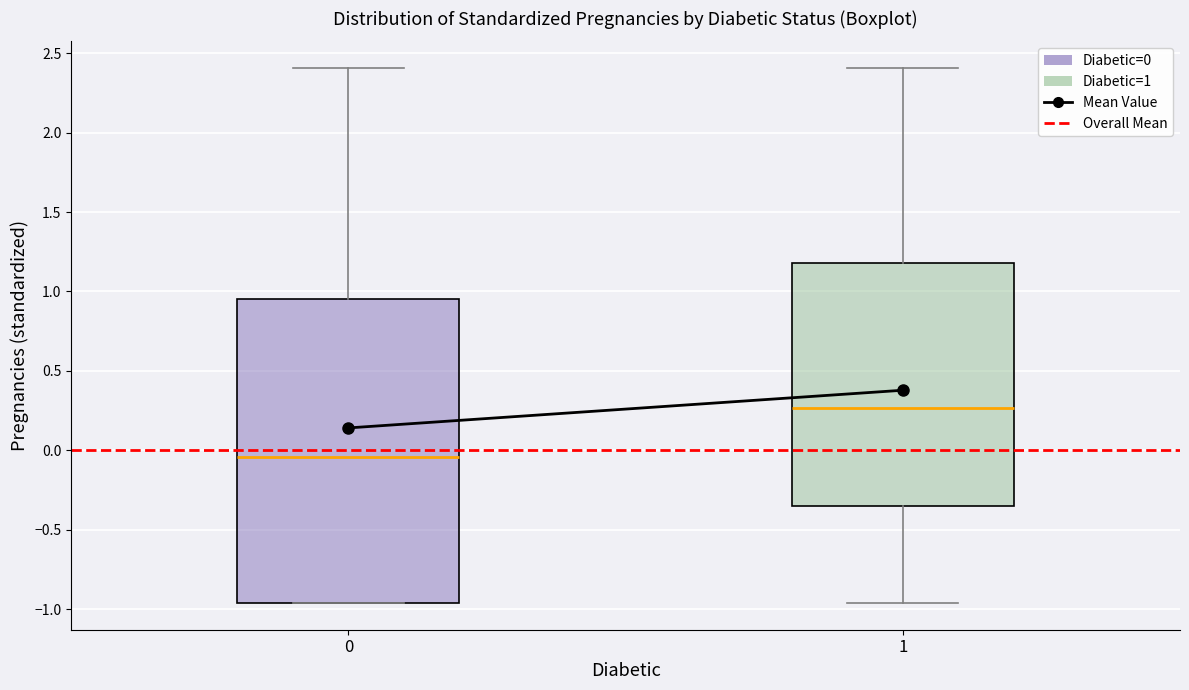

Where is the lower edge of the box at x = 0 on the y-axis? The values are not printed on the chart, so give them approximately, as read against the axis.

-0.95